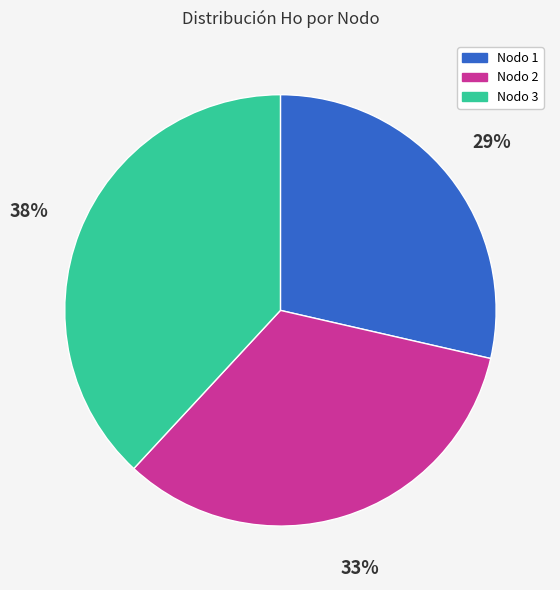

Does any single category account for the majority?

No